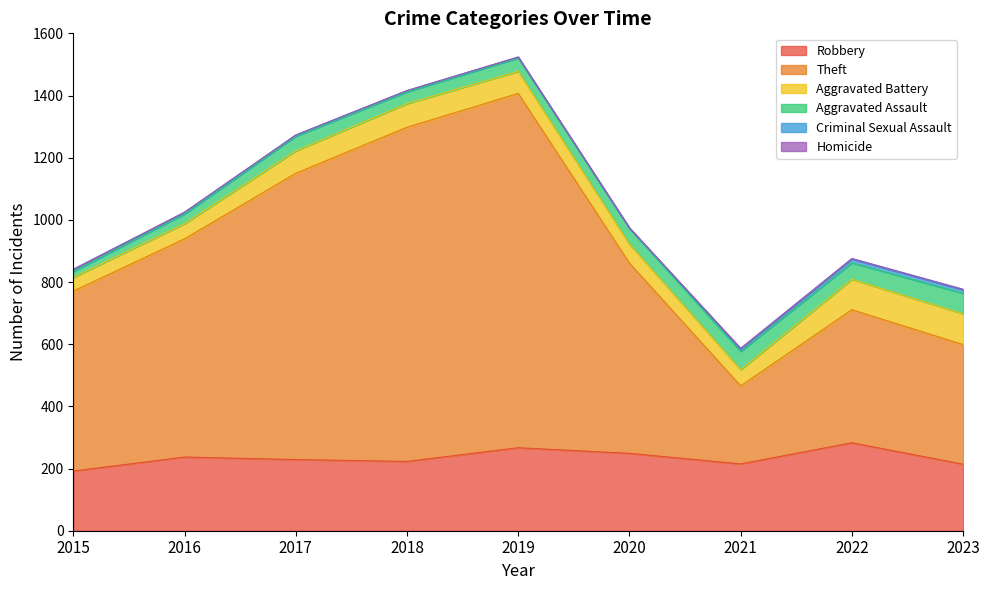

Rank the series at 2016 from highest to lowest value.

Theft, Robbery, Aggravated Battery, Aggravated Assault, Criminal Sexual Assault, Homicide